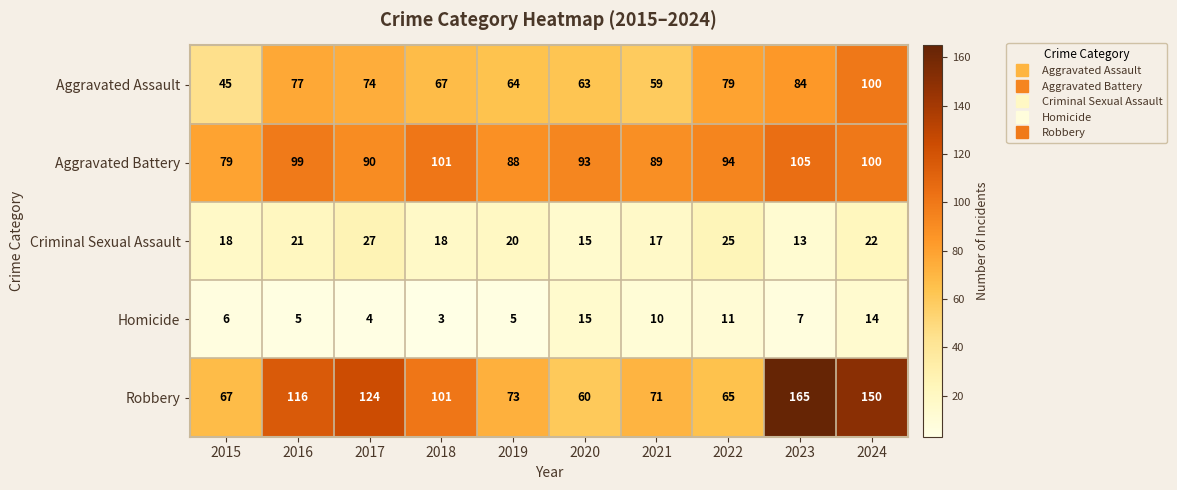

How many categories are shown in the chart?

10